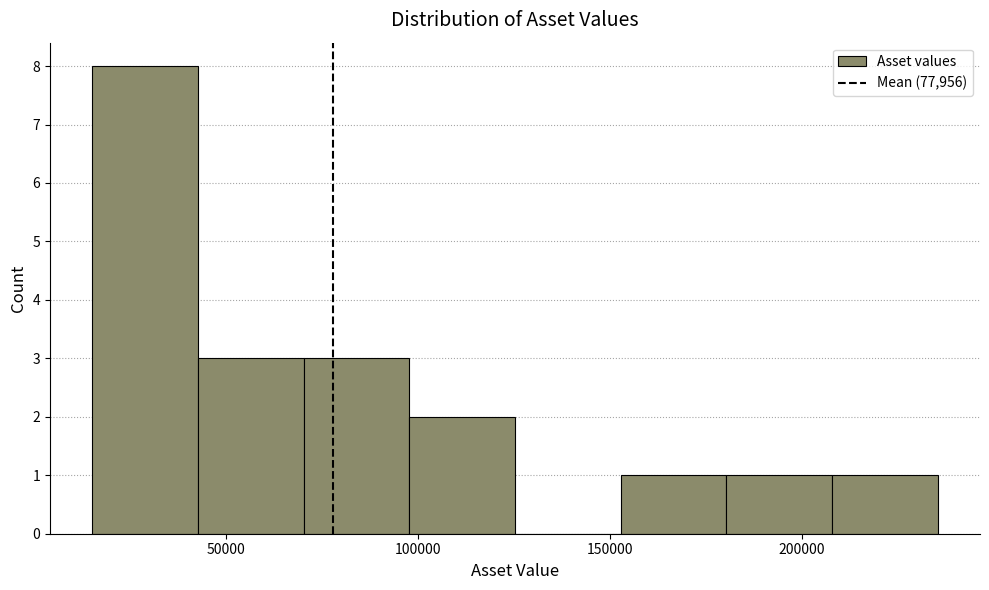

Reading left to right, list every bar in this chart as the range it spans on the x-axis followed by its height. Neither the bar edges nor the heights are printed on the chart, so give them approximately, as read against the axes.

15000 to 45000: 8
45000 to 70000: 3
70000 to 100000: 3
100000 to 125000: 2
125000 to 155000: 0
155000 to 180000: 1
180000 to 210000: 1
210000 to 235000: 1